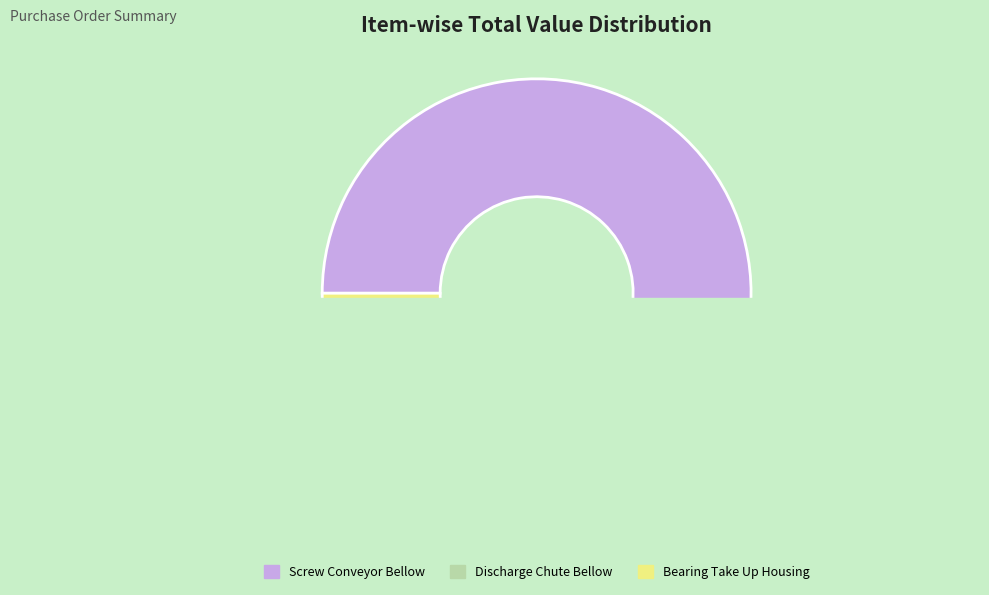

What percentage do BEARING_TAKE UP HOUSING_UCT210 and Screw Conveyor Bellow_Dia 224x500mm together represent?

89.7%